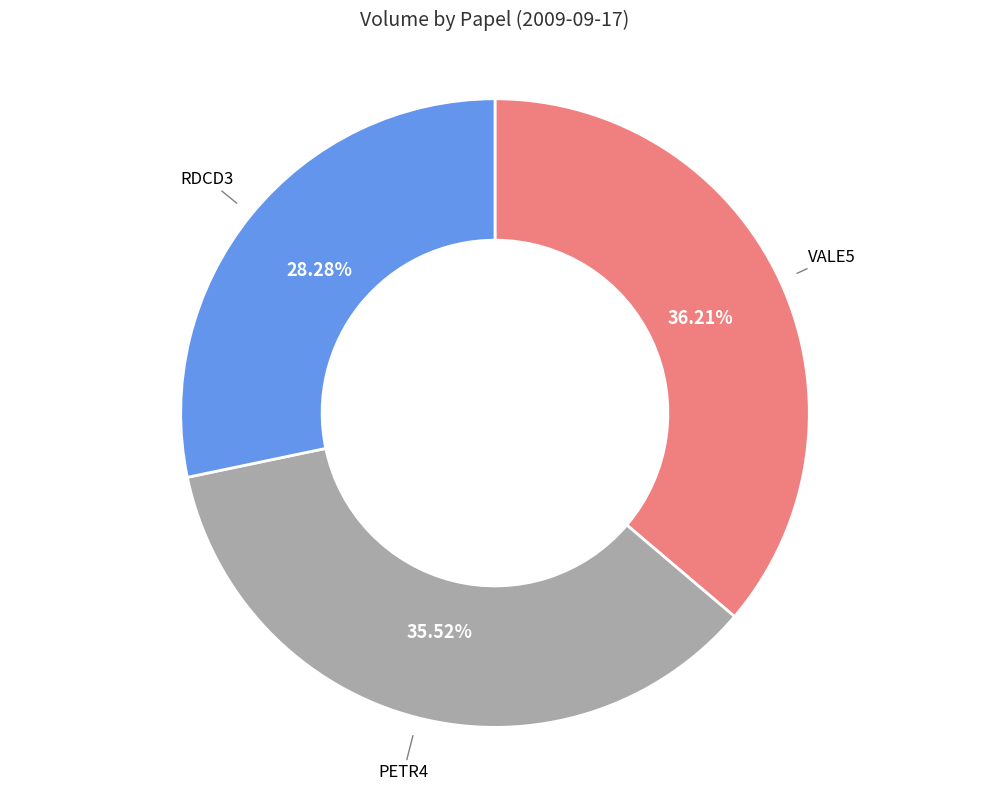

Is there a majority slice in this chart?

No